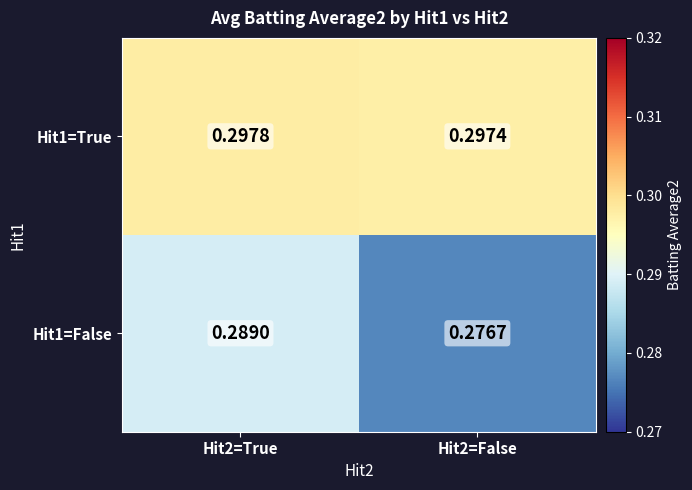

Is the value of Hit1=False at Hit2=True greater than the value of Hit1=True at Hit2=True?

No